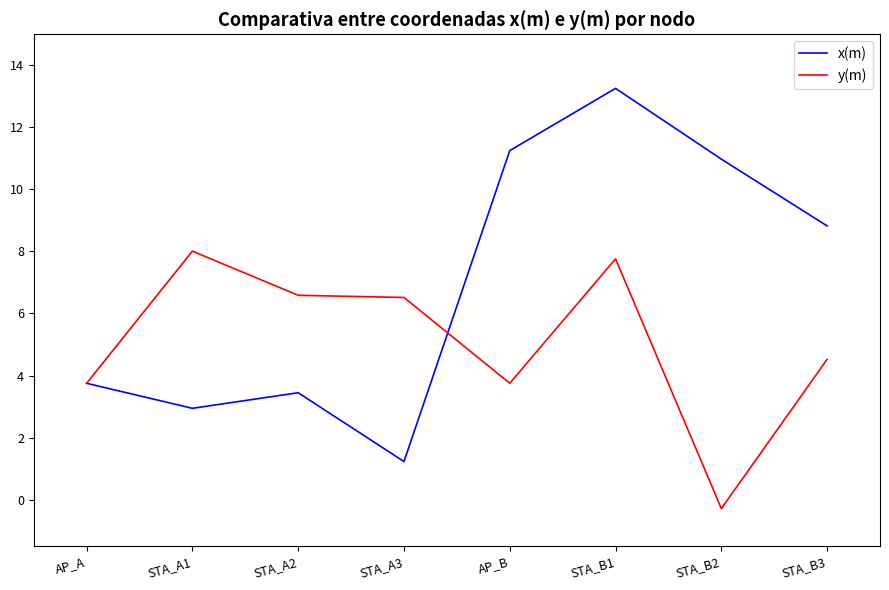

What position from the right is AP_A?

8